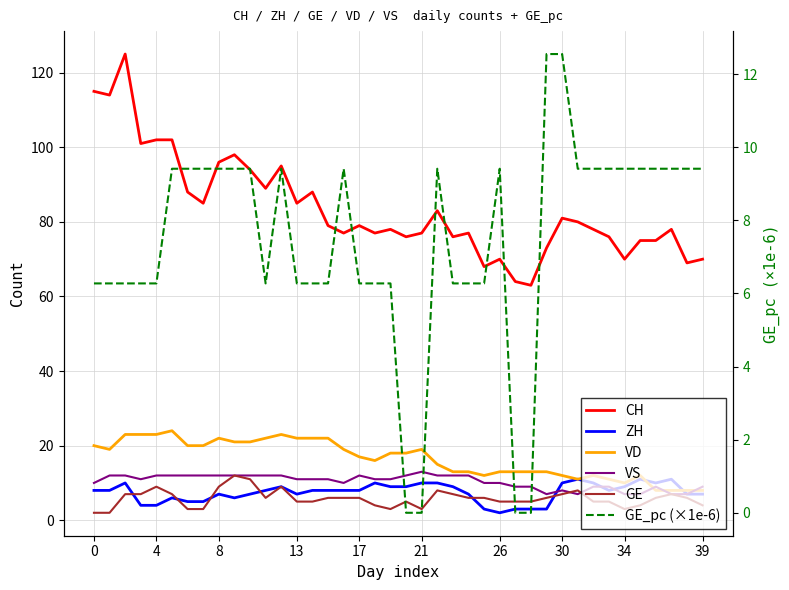

What is the highest value of the GE series?

12.0